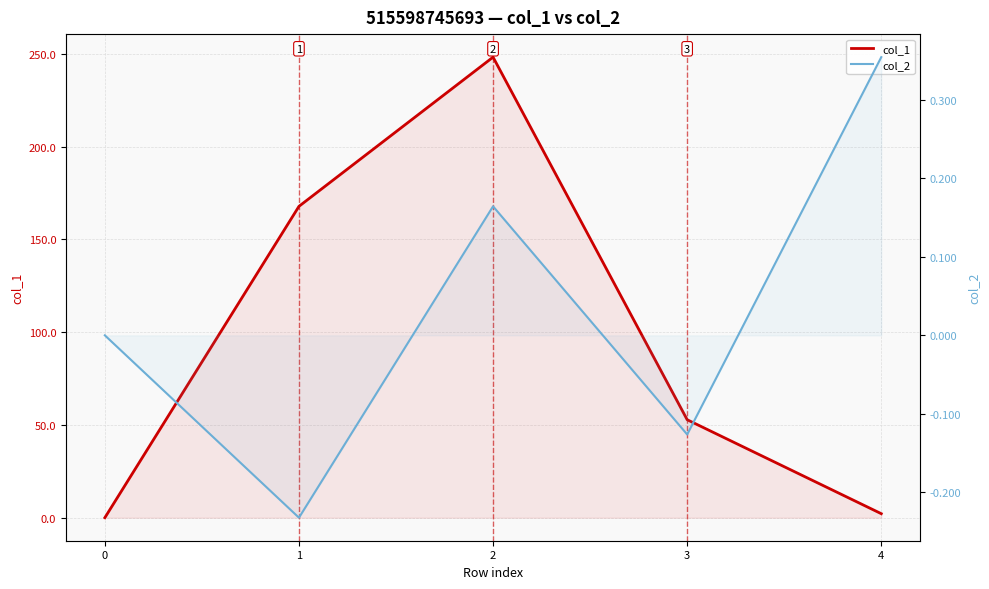

Reading right to left, transcribe all the data shown in this chart.

col_1: 4=2.2	3=52.8	2=248.2	1=167.8	0=0.0
col_2: 4=0.4	3=-0.1	2=0.2	1=-0.2	0=0.0